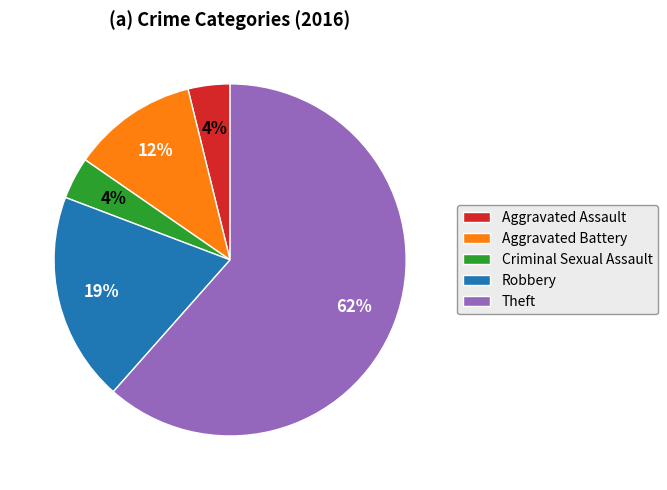

Do Aggravated Assault and Aggravated Battery together represent more than half of the pie?

No